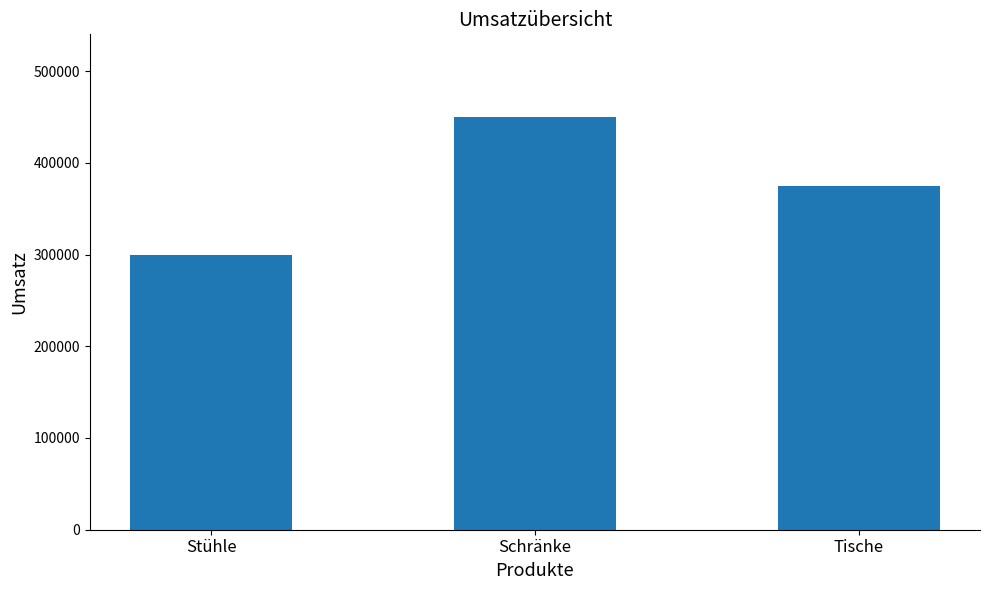

What is the difference between the maximum and minimum values?

150000